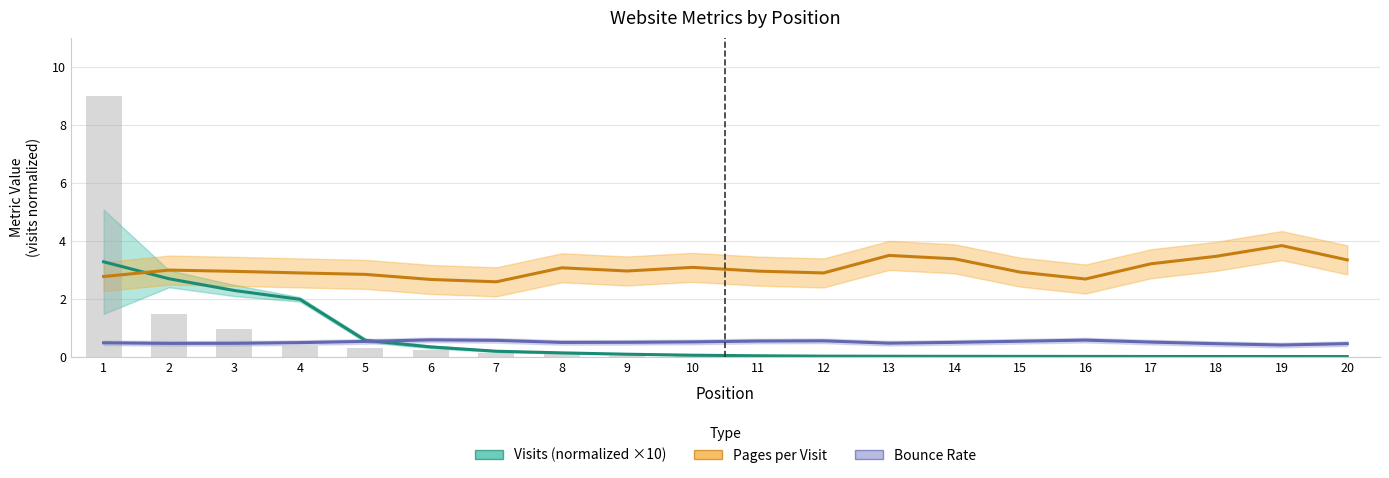

At which category is the sum across all series the highest?

1